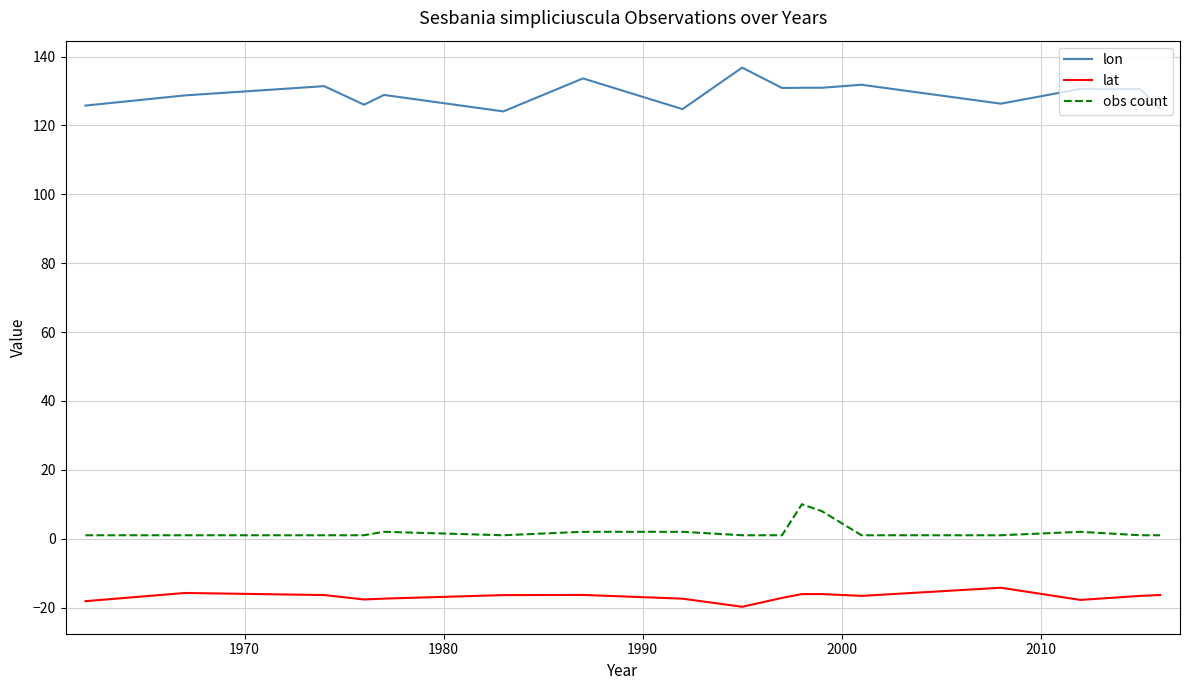

Count the number of categories in the chart.

17